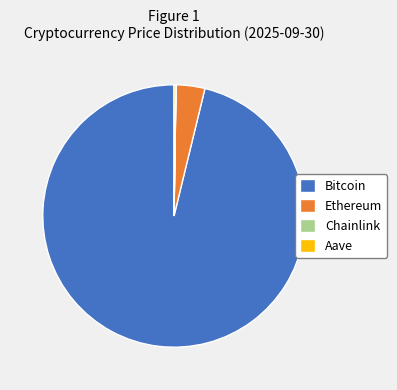

Do Ethereum and Bitcoin together represent more than half of the pie?

Yes